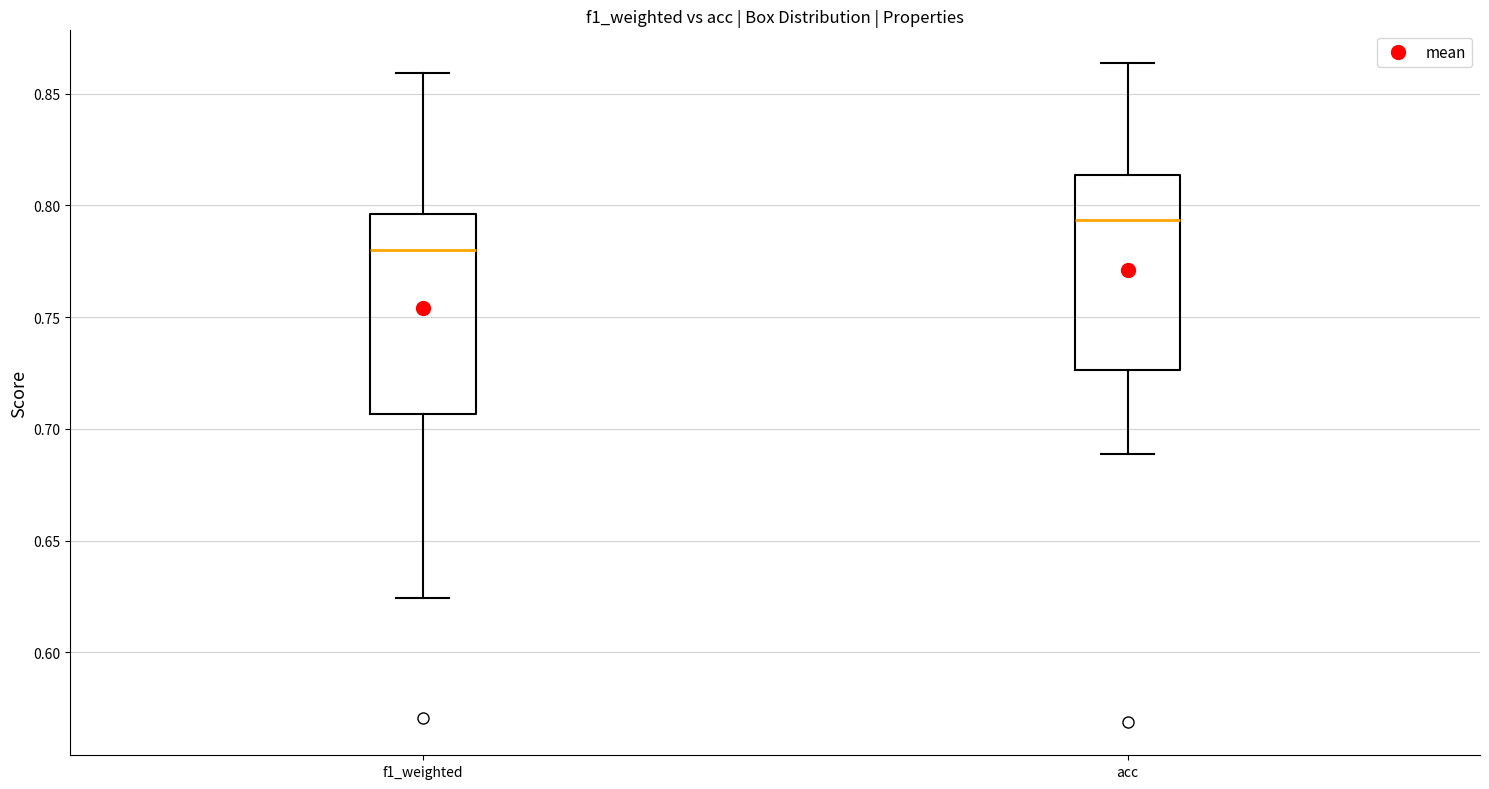

Reading left to right, read every box against the y-axis: the position of its median line, the range the box covers, and the ends of its whiskers. The values are not printed on the chart, so give them approximately, as read against the axis.

f1_weighted: median 0.780, box 0.705 to 0.795, whiskers 0.625 to 0.860
acc: median 0.795, box 0.725 to 0.815, whiskers 0.690 to 0.865